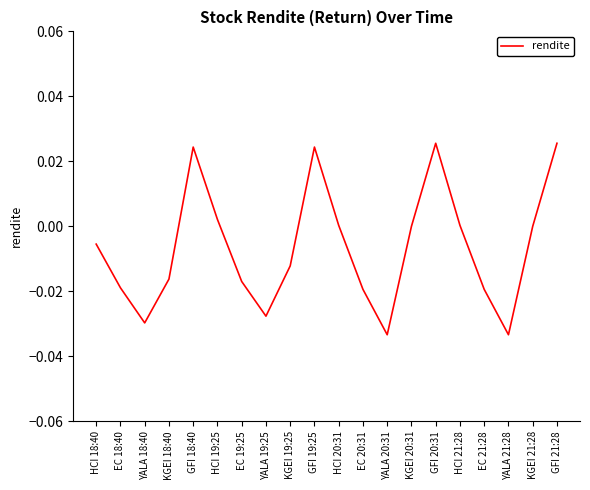

How many lines are shown in the chart?

1